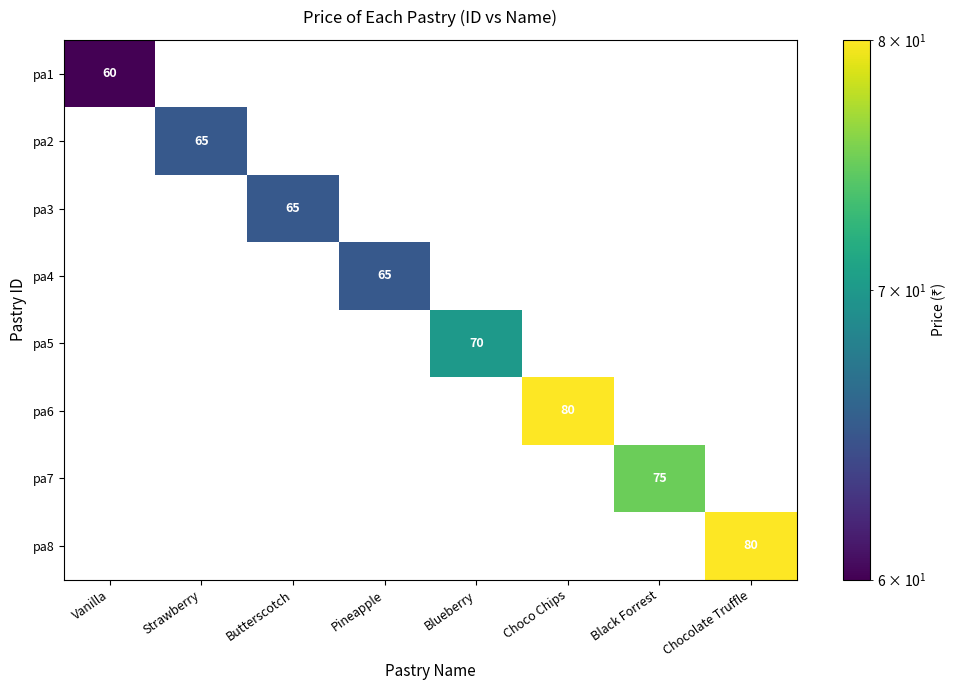

What is the maximum value for pa7?

75